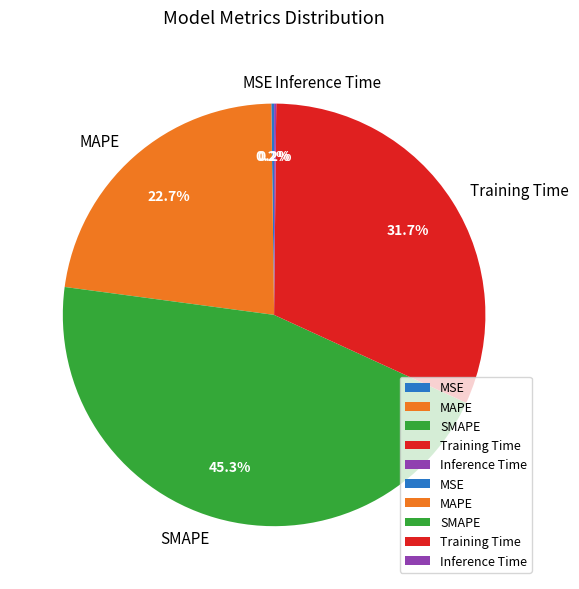

Which slice is the largest?

SMAPE